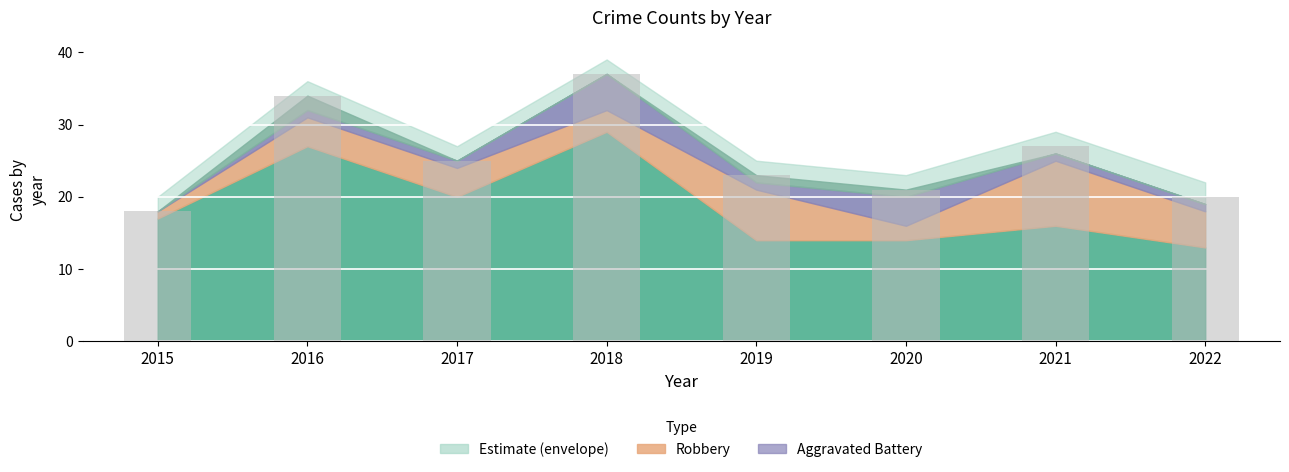

What is the sum of all values?

205